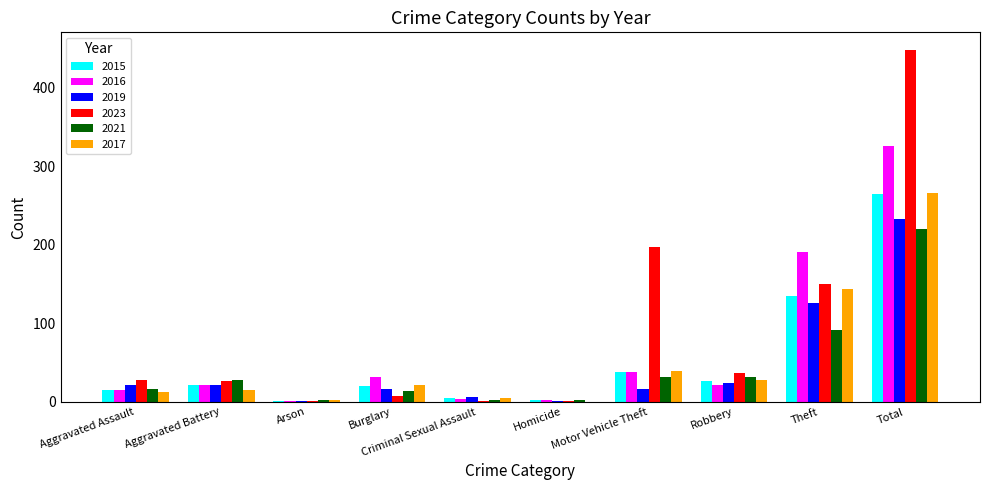

Which series changed the most between Burglary and Theft?

2016